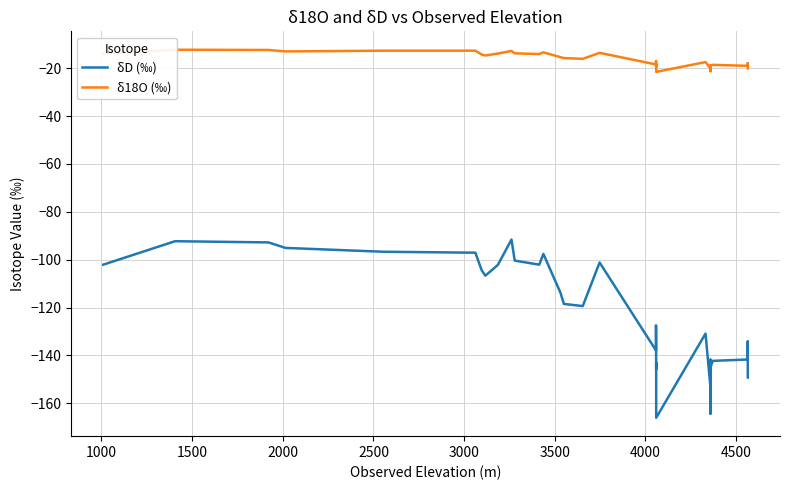

Is it true that δD (‰) equals -247.8 at 17?

False